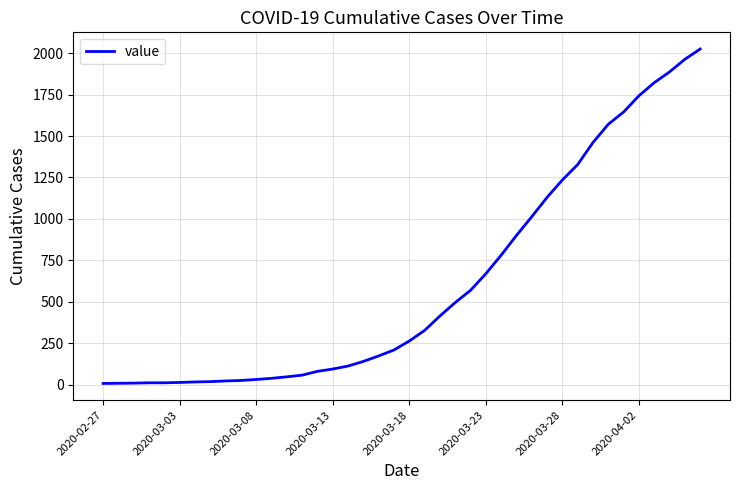

What is the difference between the maximum and minimum values?

2018